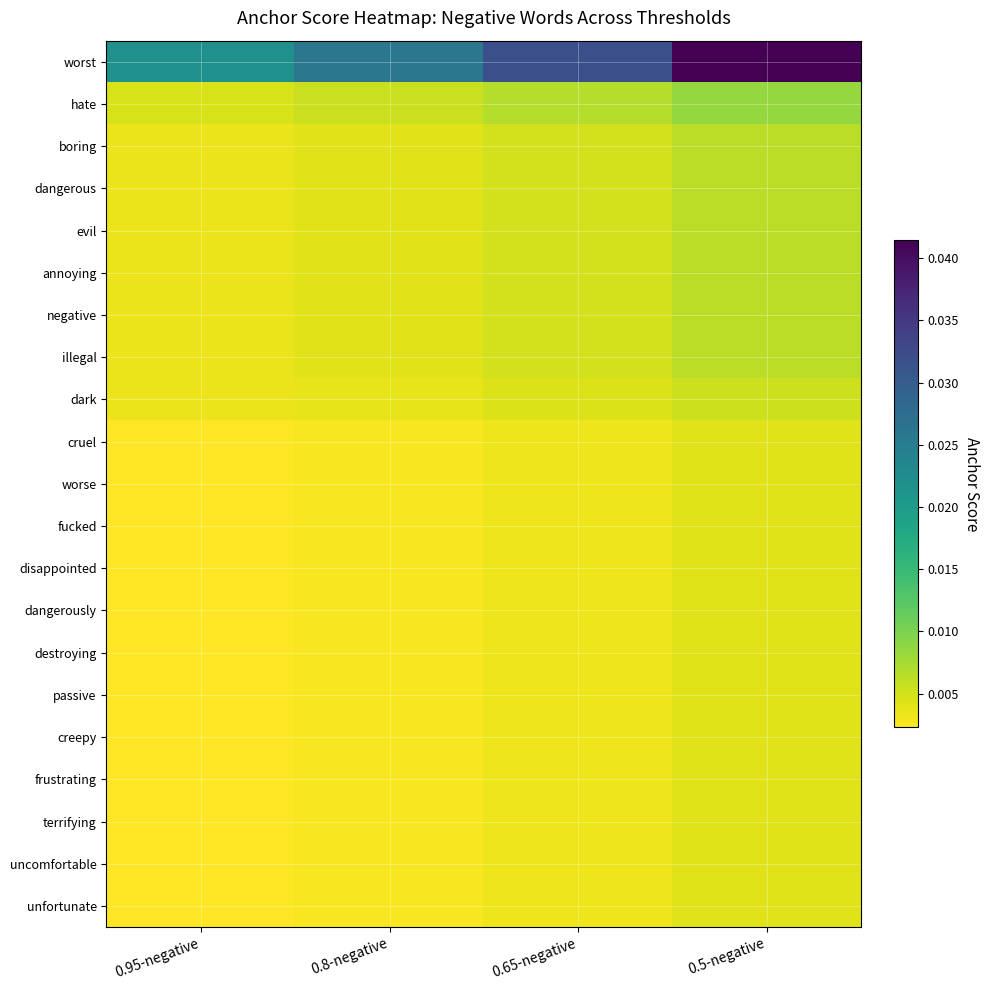

What is the total value across all series at 0.8-negative?

0.1